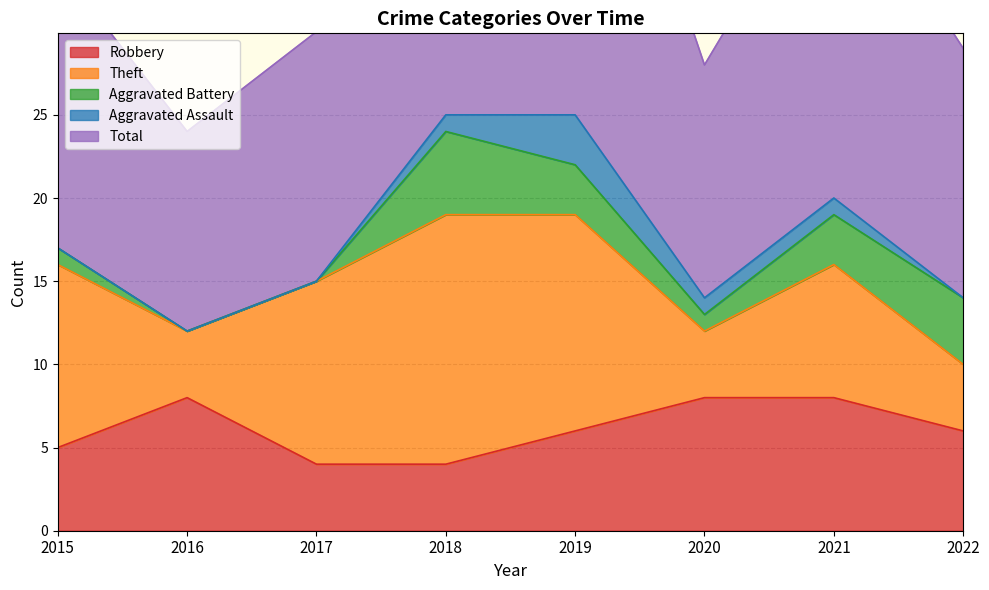

How many times do Robbery and Aggravated Battery cross each other?

2